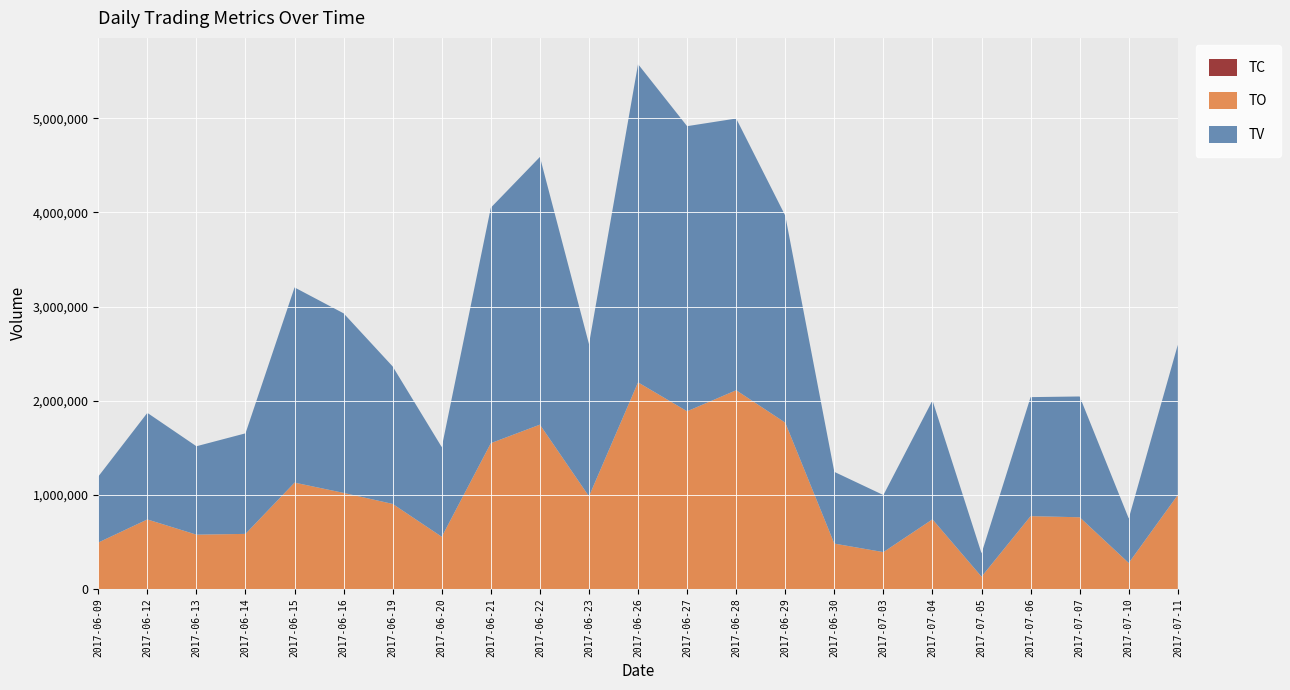

Reading left to right, extract all data points from this chart.

TV: 2017-06-09=701000	2017-06-12=1132000	2017-06-13=939000	2017-06-14=1068000	2017-06-15=2073000	2017-06-16=1907000	2017-06-19=1460000	2017-06-20=952000	2017-06-21=2501000	2017-06-22=2843000	2017-06-23=1617000	2017-06-26=3380000	2017-06-27=3028000	2017-06-28=2886000	2017-06-29=2199000	2017-06-30=762000	2017-07-03=606000	2017-07-04=1263000	2017-07-05=248000	2017-07-06=1264000	2017-07-07=1283000	2017-07-10=473000	2017-07-11=1595000
TO: 2017-06-09=493220	2017-06-12=738450	2017-06-13=576870	2017-06-14=585040	2017-06-15=1129540	2017-06-16=1020400	2017-06-19=903190	2017-06-20=554420	2017-06-21=1548660	2017-06-22=1745310	2017-06-23=984200	2017-06-26=2194270	2017-06-27=1887470	2017-06-28=2110690	2017-06-29=1766400	2017-06-30=481800	2017-07-03=391530	2017-07-04=739540	2017-07-05=130630	2017-07-06=773560	2017-07-07=761560	2017-07-10=276190	2017-07-11=998310
TC: 2017-06-09=37	2017-06-12=49	2017-06-13=47	2017-06-14=45	2017-06-15=48	2017-06-16=30	2017-06-19=47	2017-06-20=48	2017-06-21=68	2017-06-22=47	2017-06-23=29	2017-06-26=58	2017-06-27=53	2017-06-28=94	2017-06-29=76	2017-06-30=31	2017-07-03=17	2017-07-04=37	2017-07-05=20	2017-07-06=30	2017-07-07=30	2017-07-10=12	2017-07-11=32